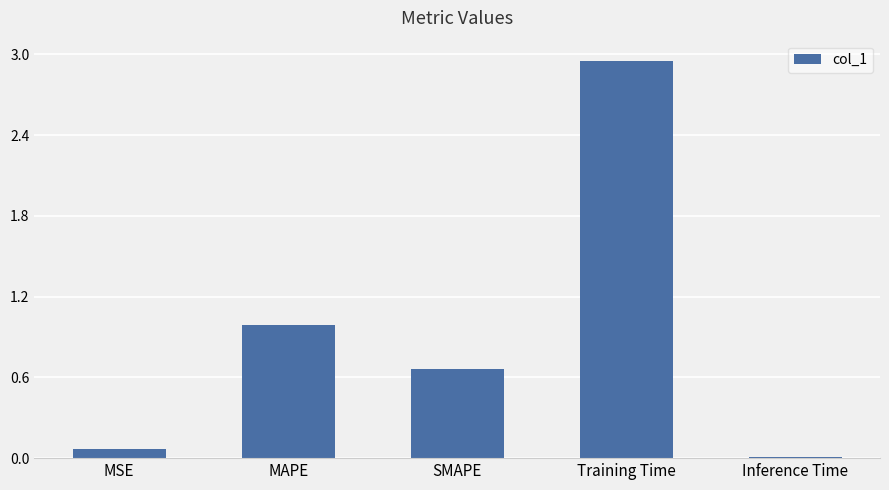

Which category has the highest value across all series?

Training Time